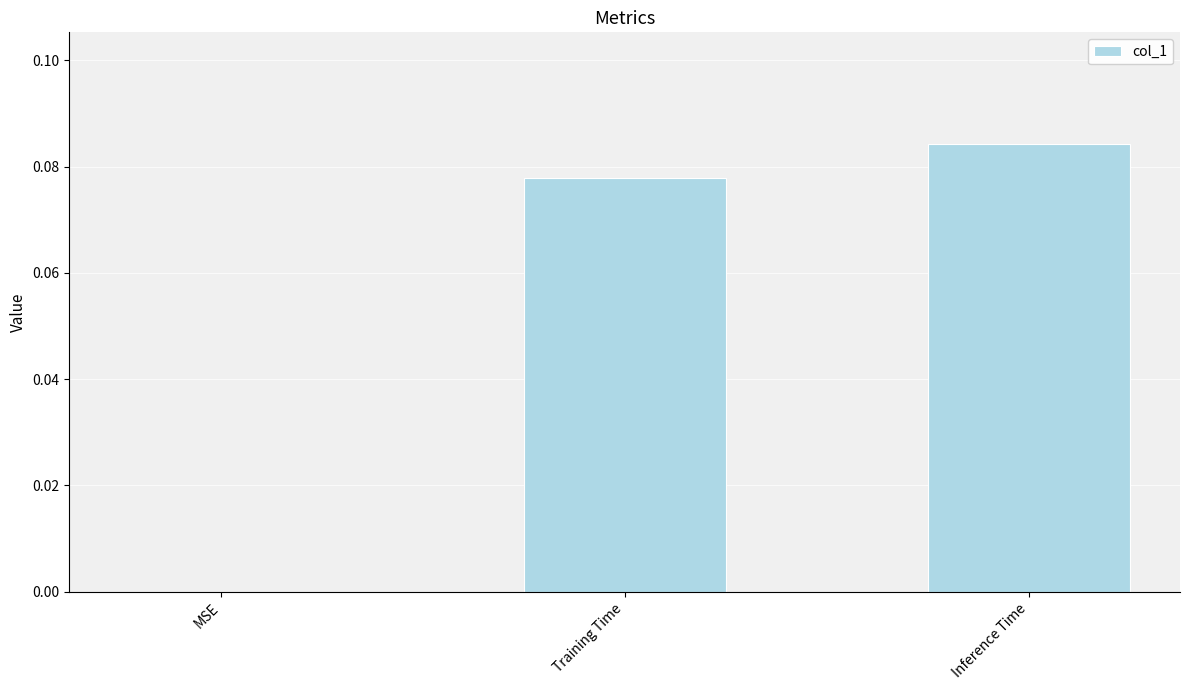

What is the sum of the values at Inference Time and Training Time?

0.2